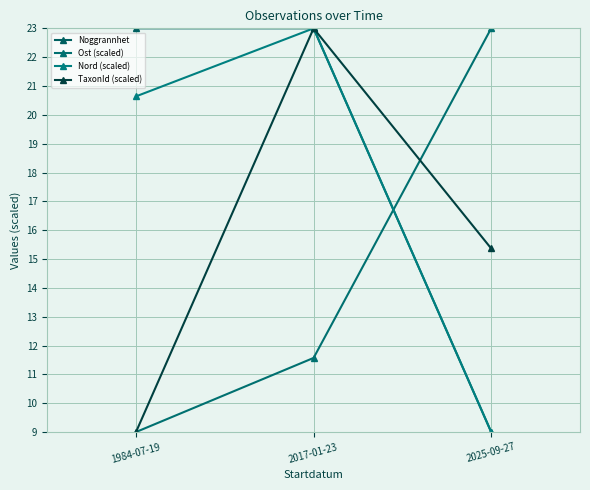

How many categories are shown in the chart?

3